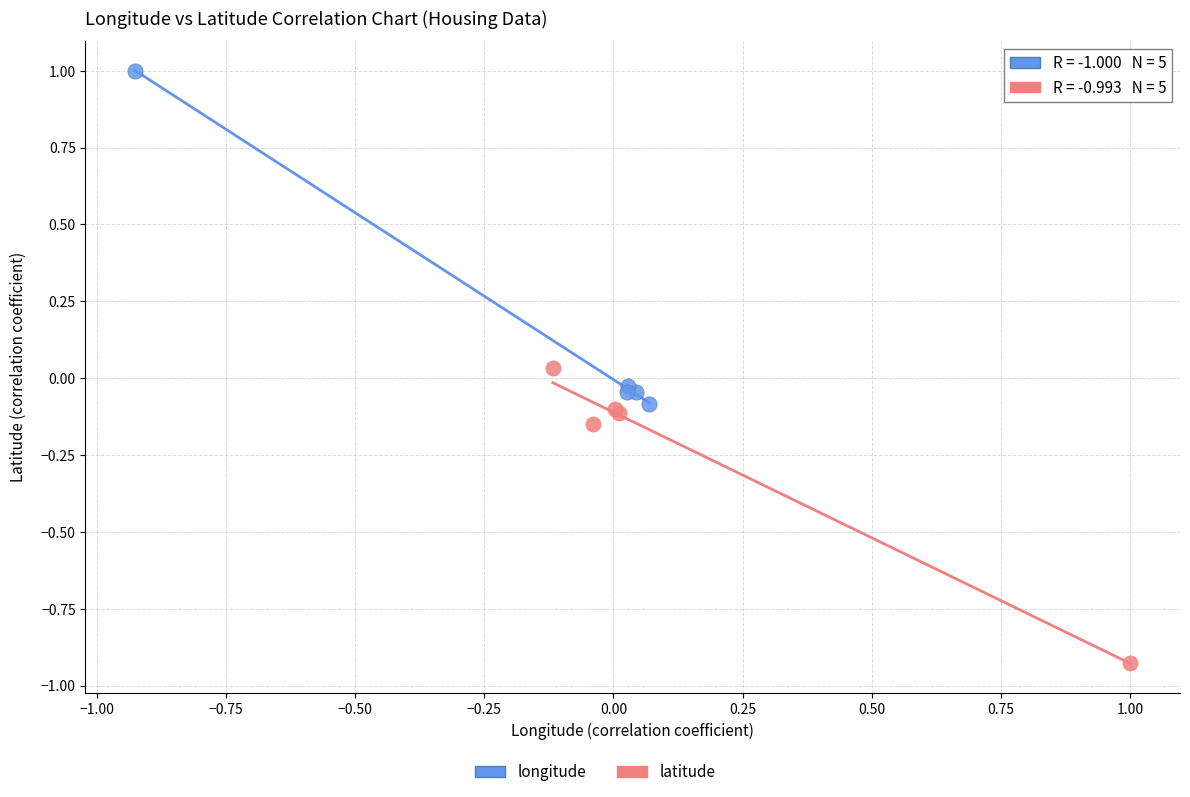

Which series contains the highest Y value?

longitude